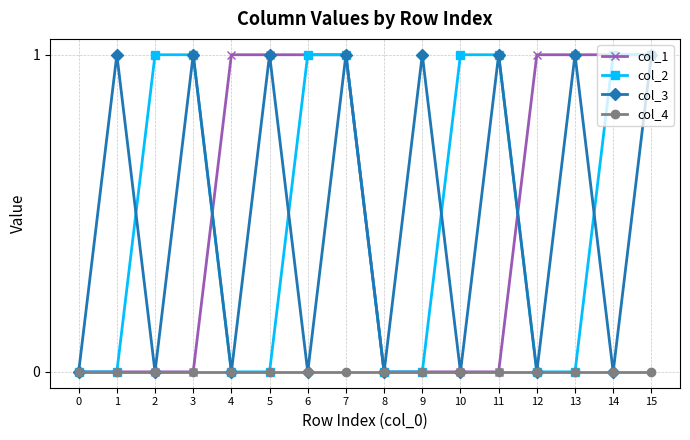

How many lines are shown in the chart?

4